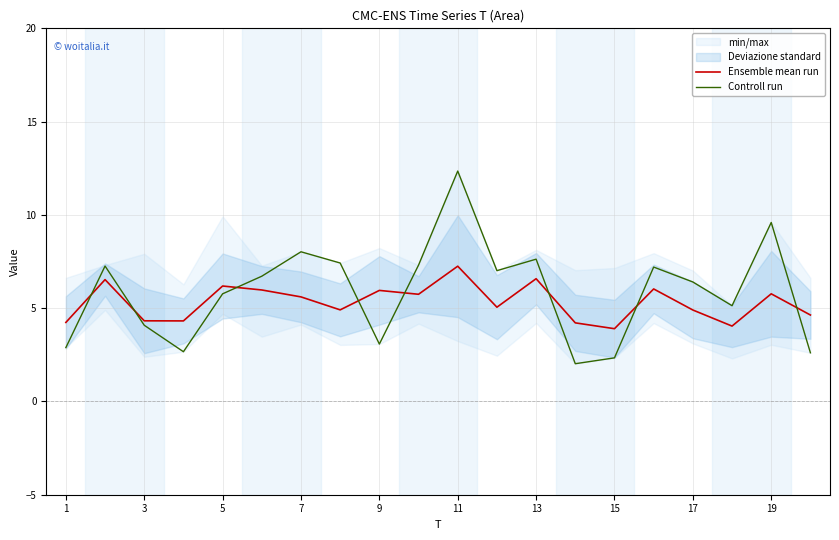

True or false: Ensemble mean run has a value of 7.6 at 3.

False